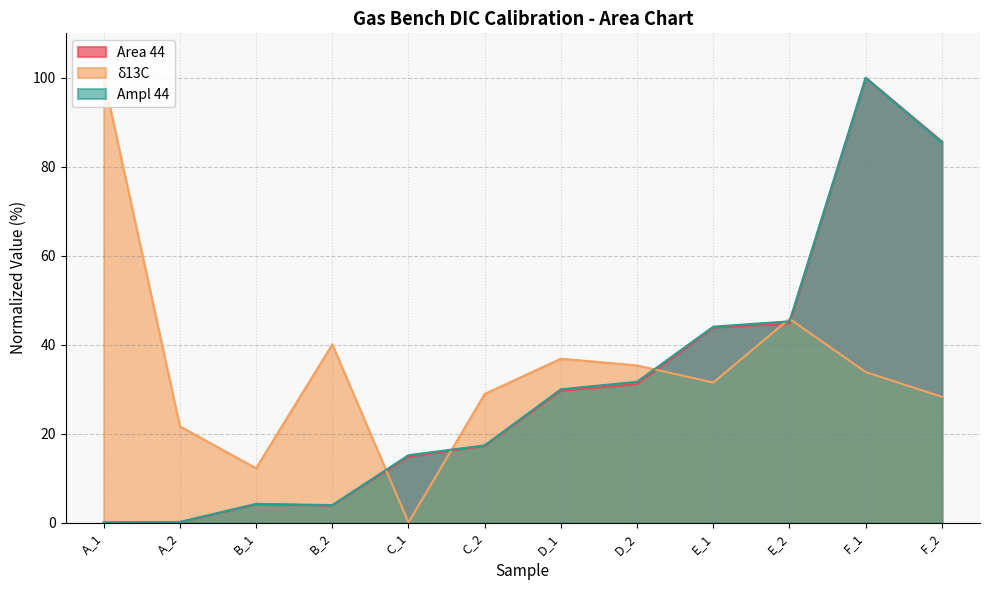

How many data points in Ampl 44 are less than 29?

6